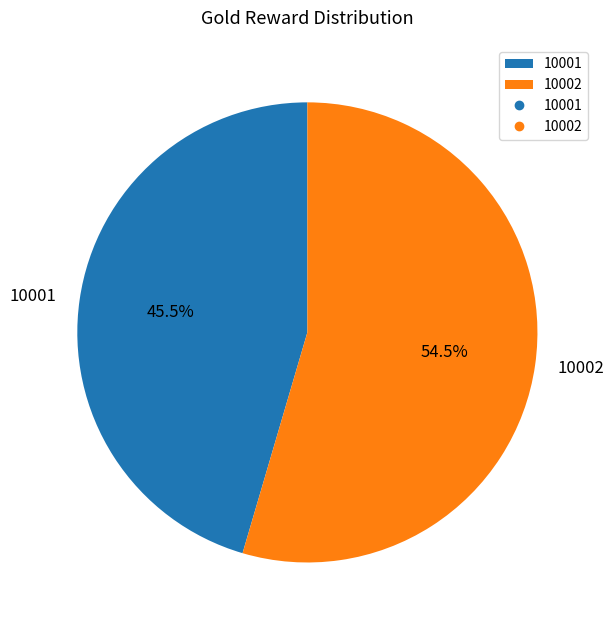

Rank the categories by value from highest to lowest.

10002, 10001